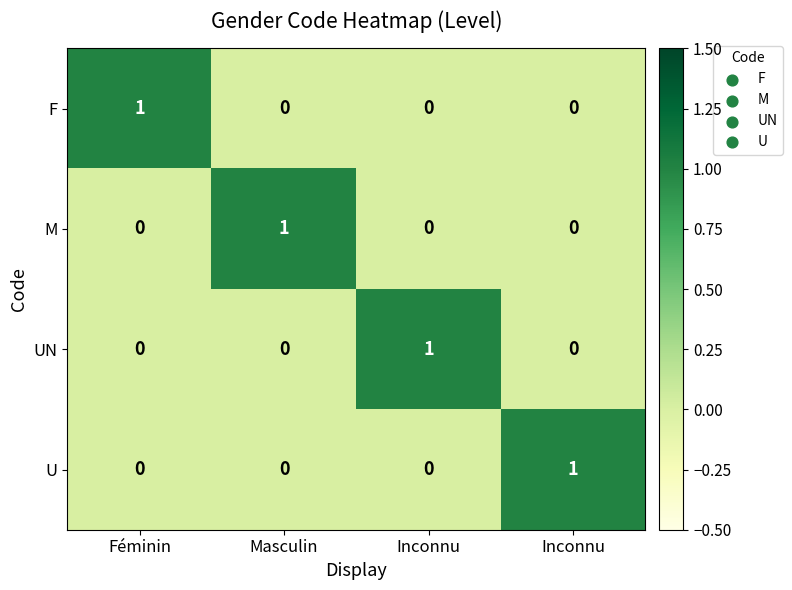

How many data points does each series have?

4